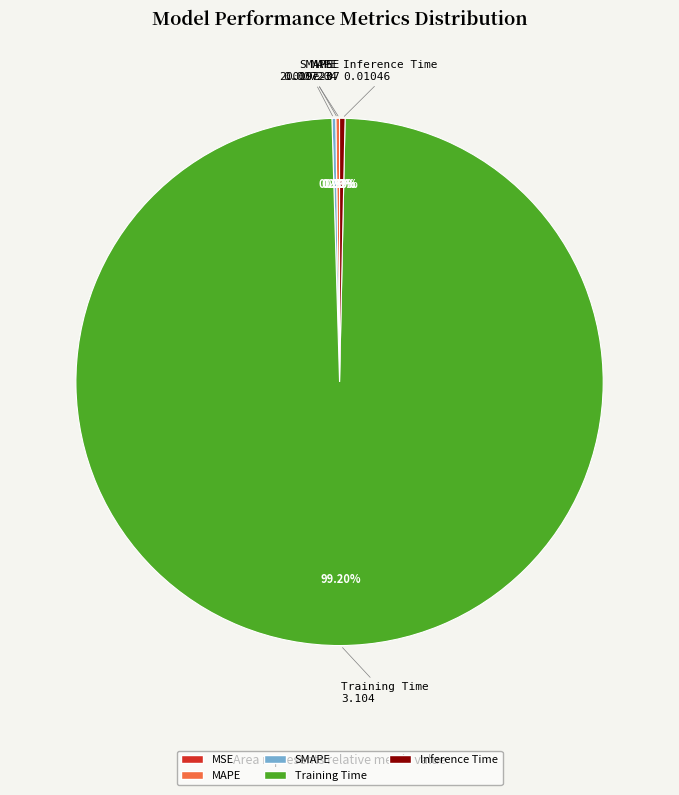

Which category has the biggest portion of the pie?

Training Time